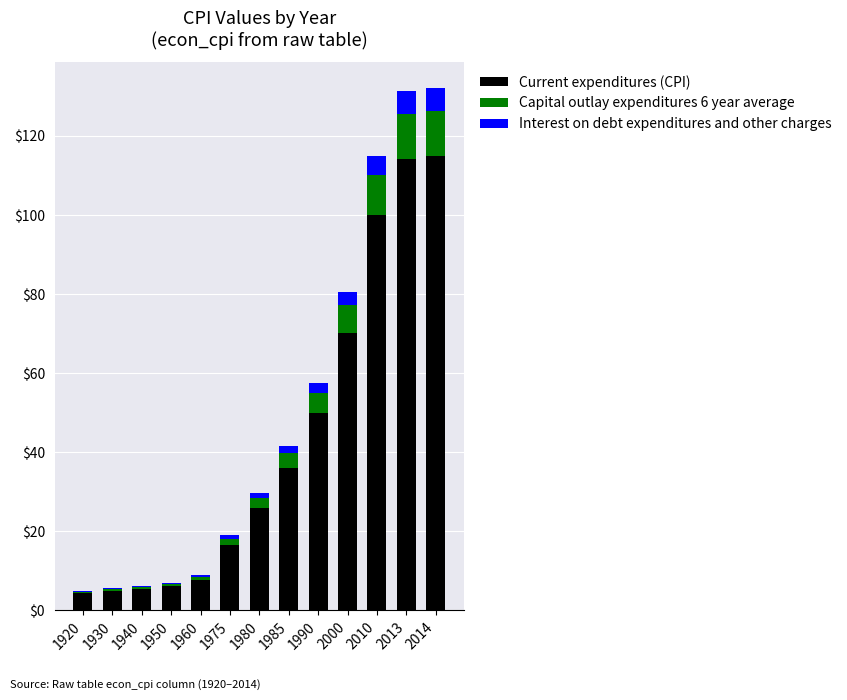

True or false: Current expenditures (CPI) has a value of 100.0 at 2010.

True